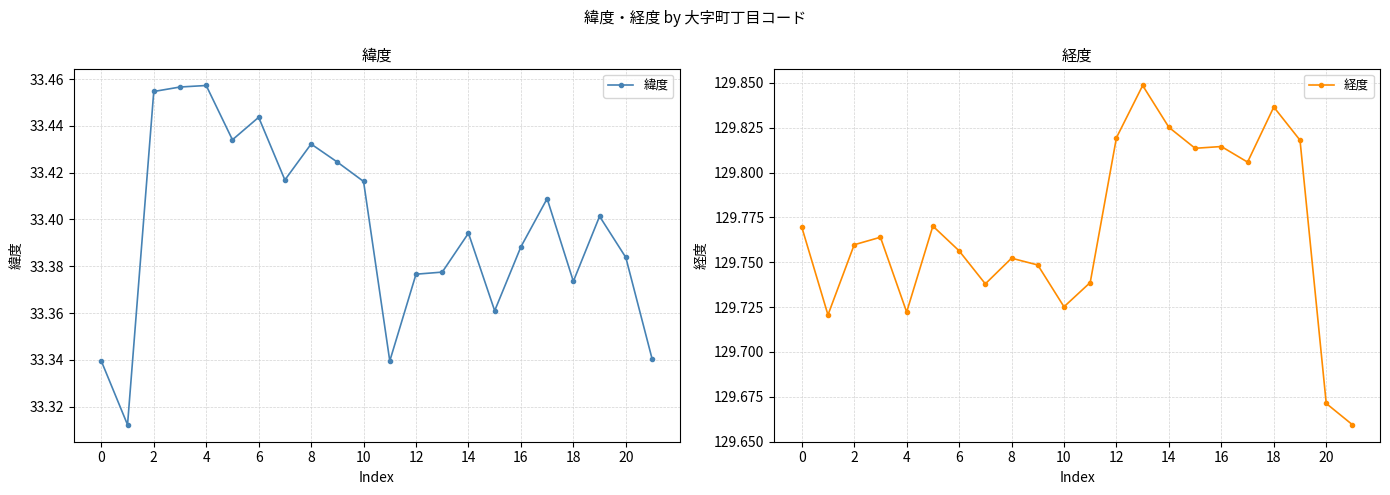

List the series in order of their overall mean, highest first.

経度, 緯度